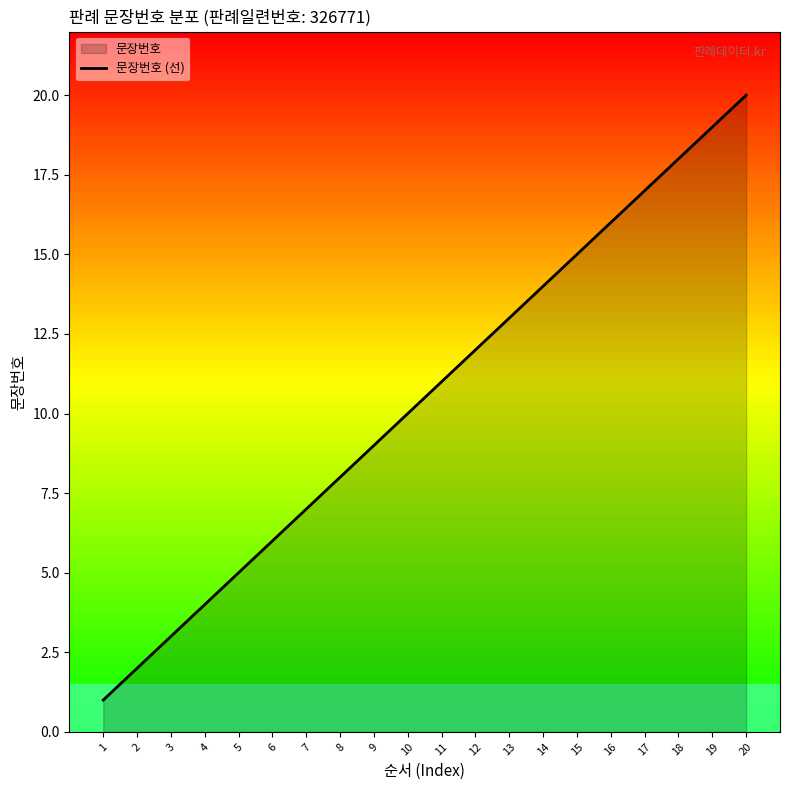

What is the difference between the values at 17 and 15?

2